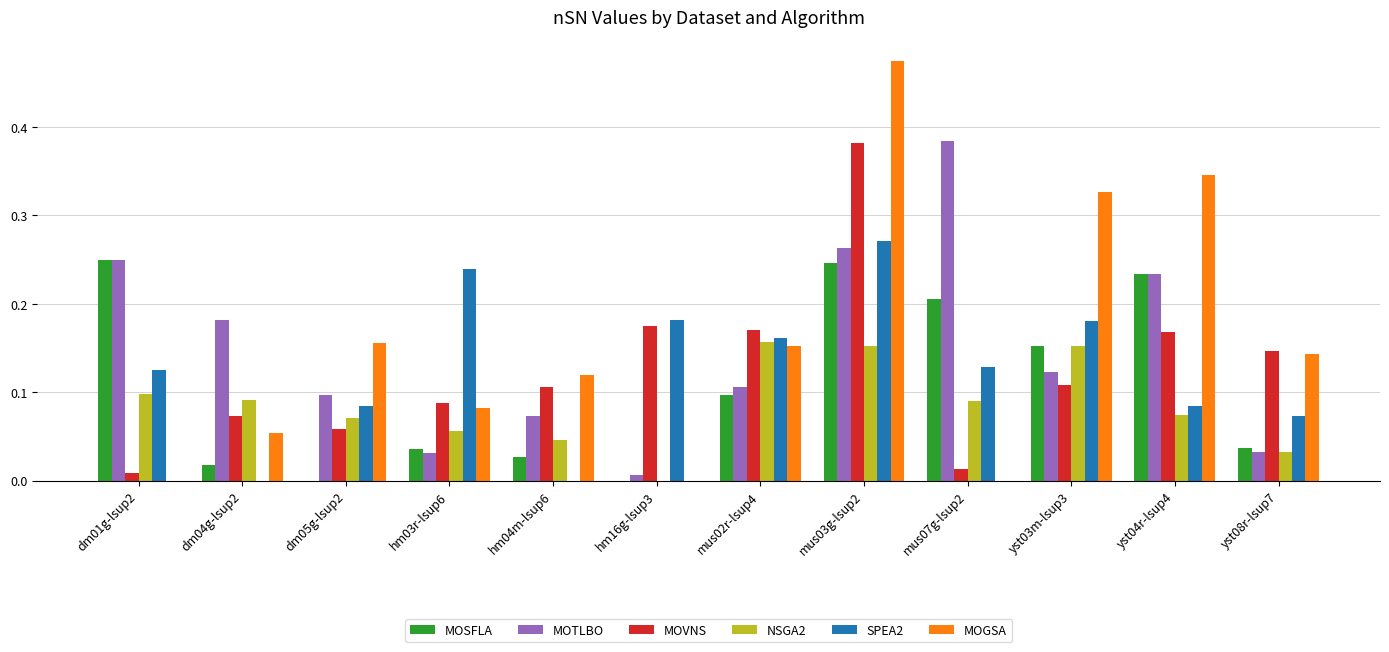

The value of MOSFLA at mus03g-lsup2 is 0.4. True or false?

False